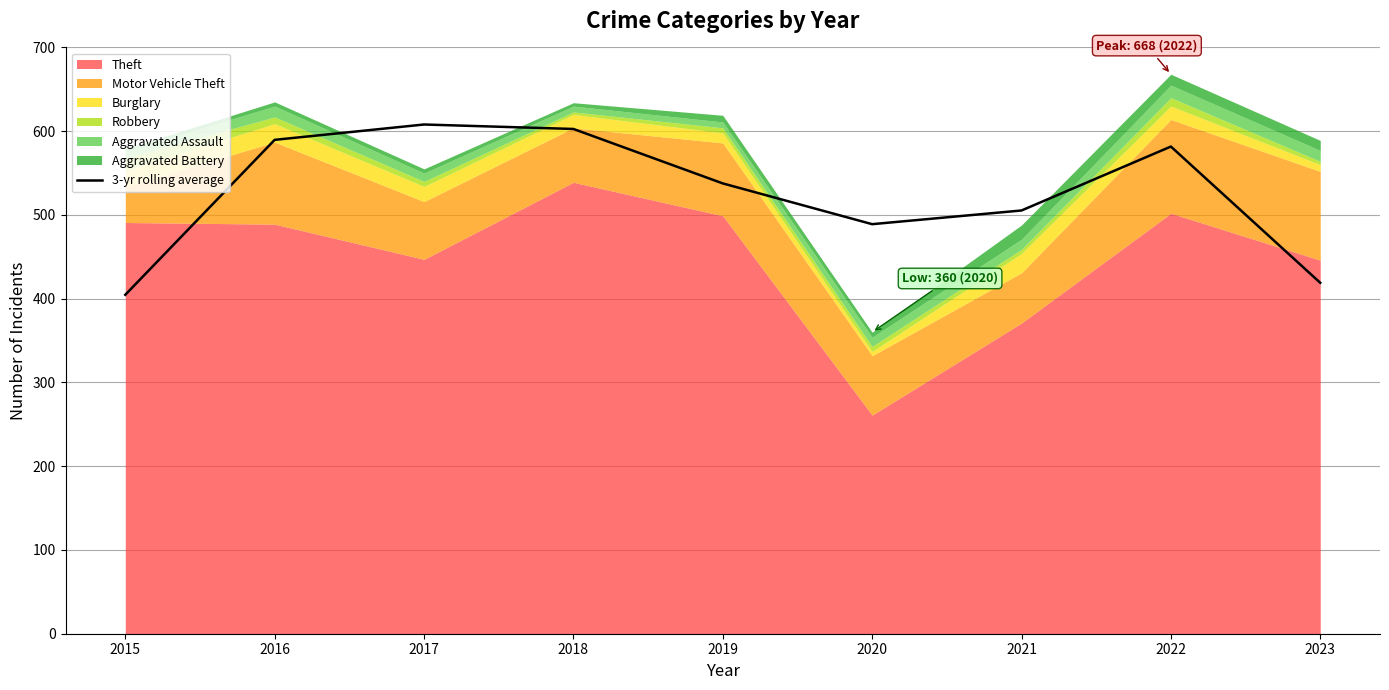

At which label does the data first exceed 537?

2016